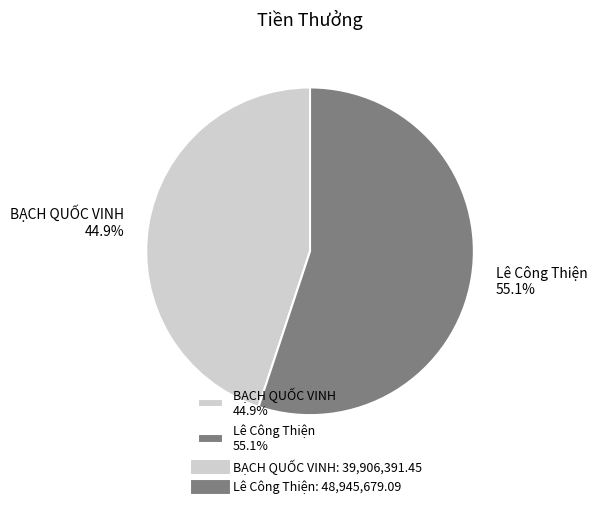

To the nearest percent, what is the difference between the largest and smallest slice percentages?

10%